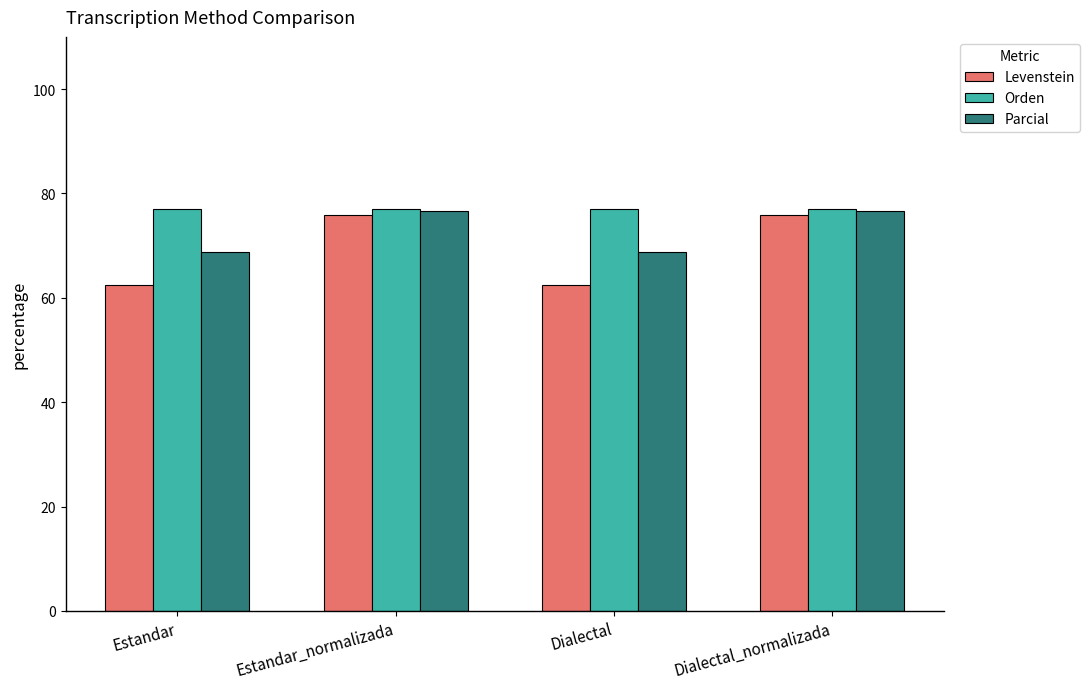

Which series has the largest total across all categories?

Orden